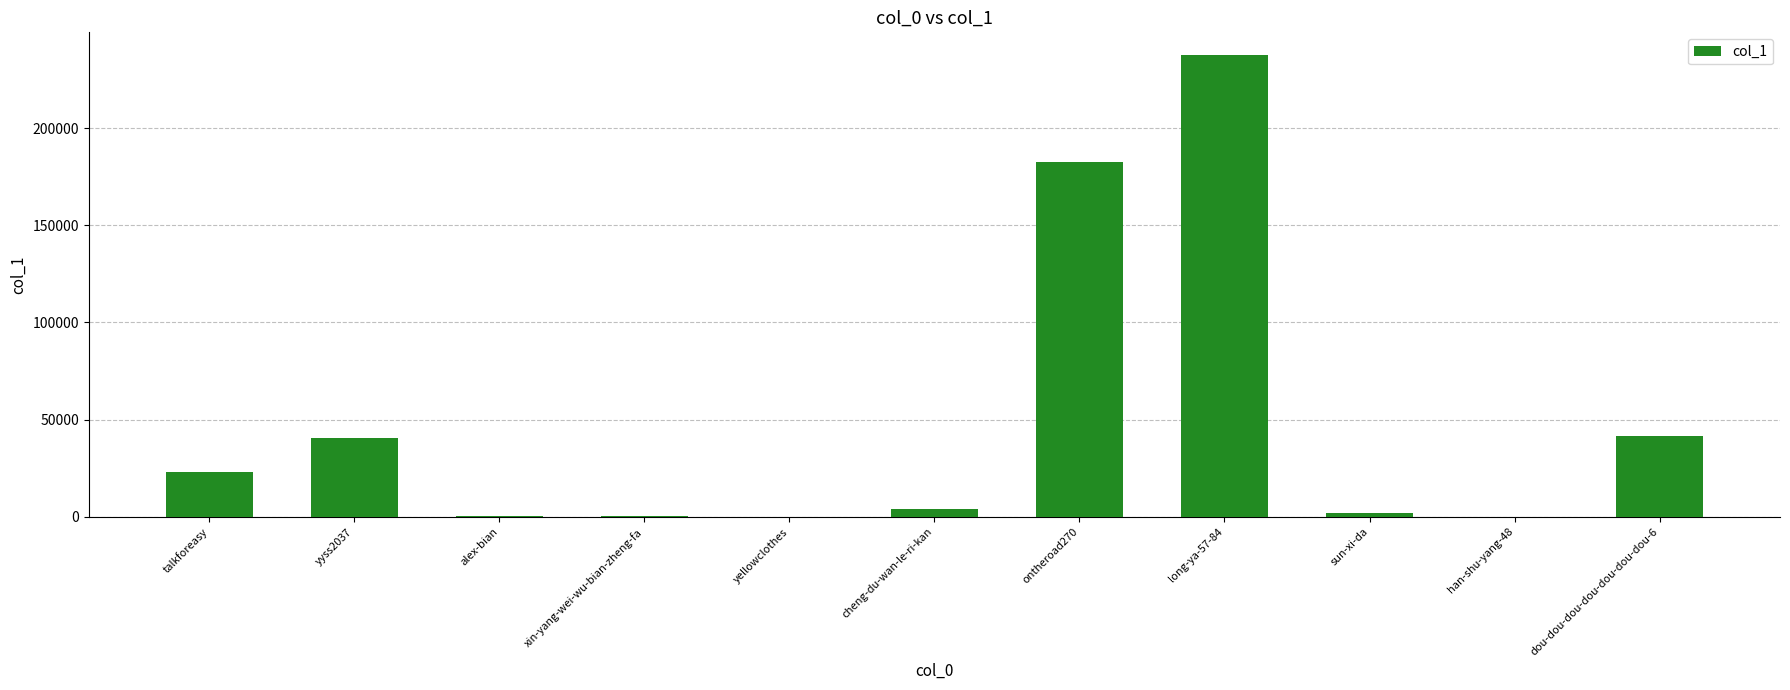

Are the bars horizontal?

No